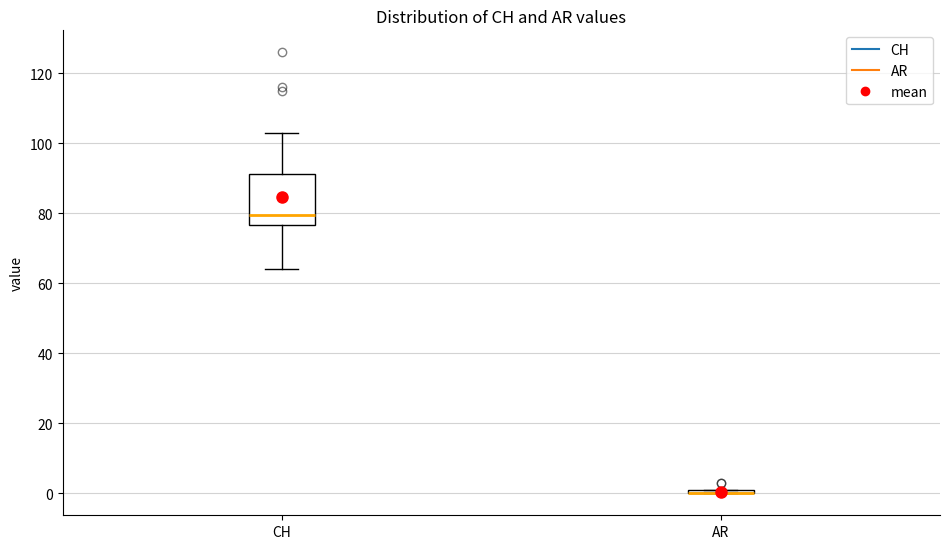

Comparing the boxes themselves (not the whiskers), which one is the tallest?

CH